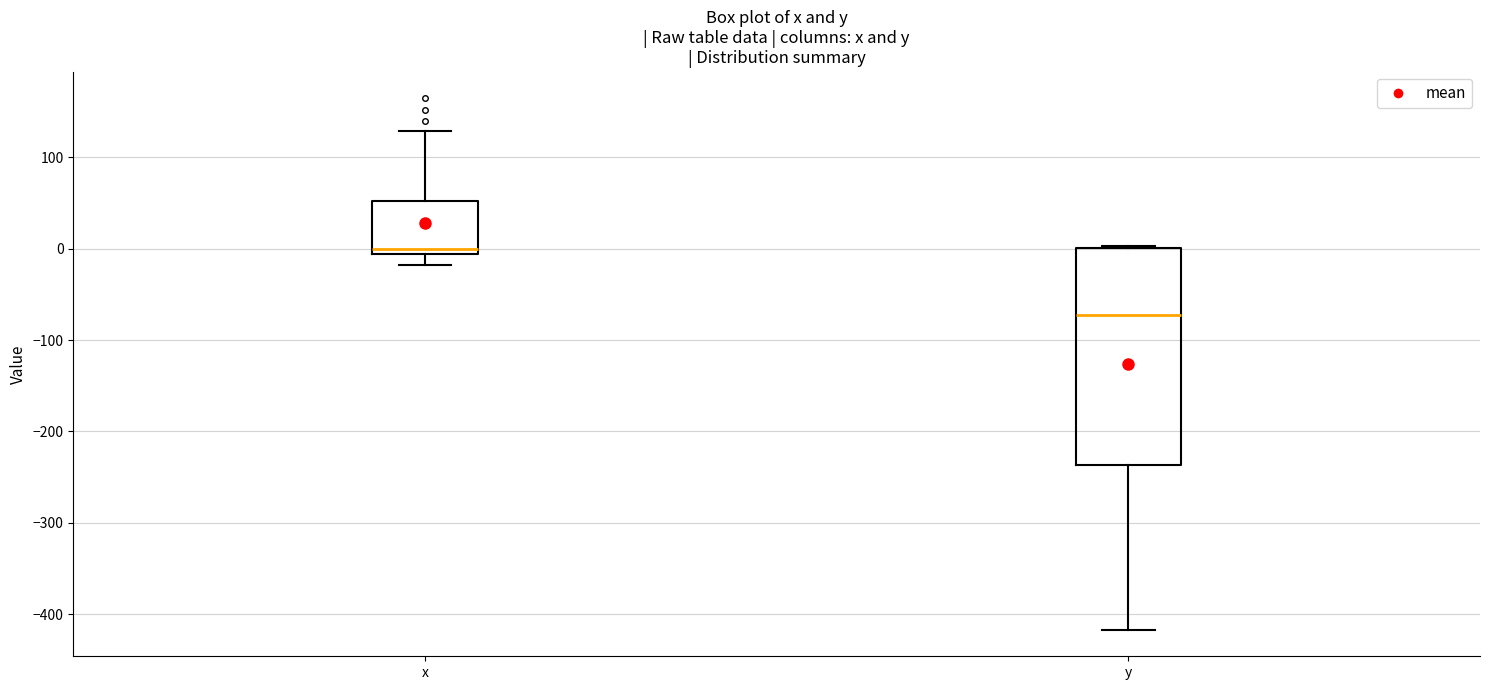

Reading left to right, read every box against the y-axis: the position of its median line, the range the box covers, and the ends of its whiskers. The values are not printed on the chart, so give them approximately, as read against the axis.

x: median 0, box -10 to 50, whiskers -20 to 130
y: median -70, box -240 to 0, whiskers -420 to 0